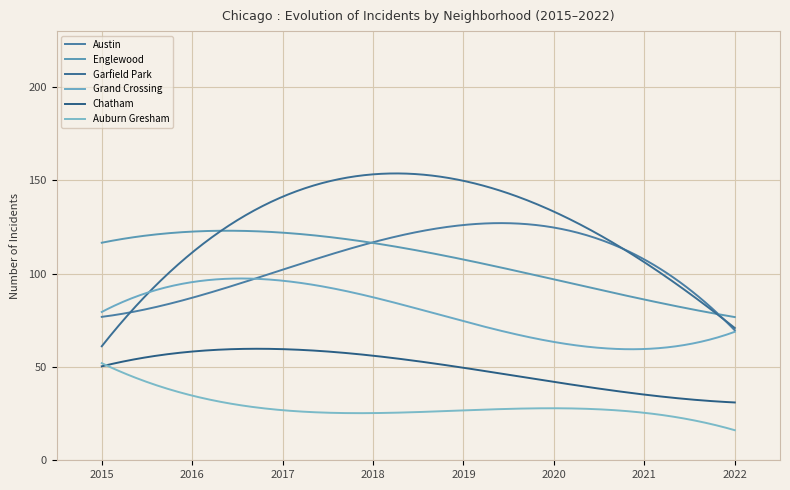

How many lines are shown in the chart?

6